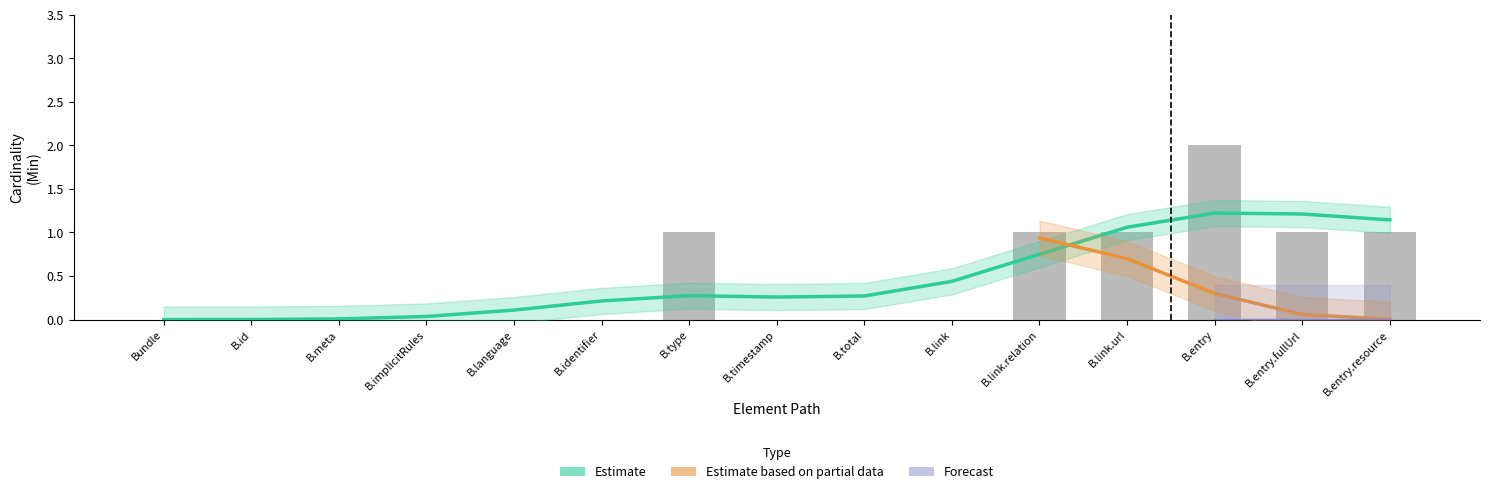

Rank the categories by value from lowest to highest.

Bundle, B.id, B.meta, B.implicitRules, B.language, B.identifier, B.timestamp, B.total, B.link, B.type, B.link.relation, B.link.url, B.entry.fullUrl, B.entry.resource, B.entry